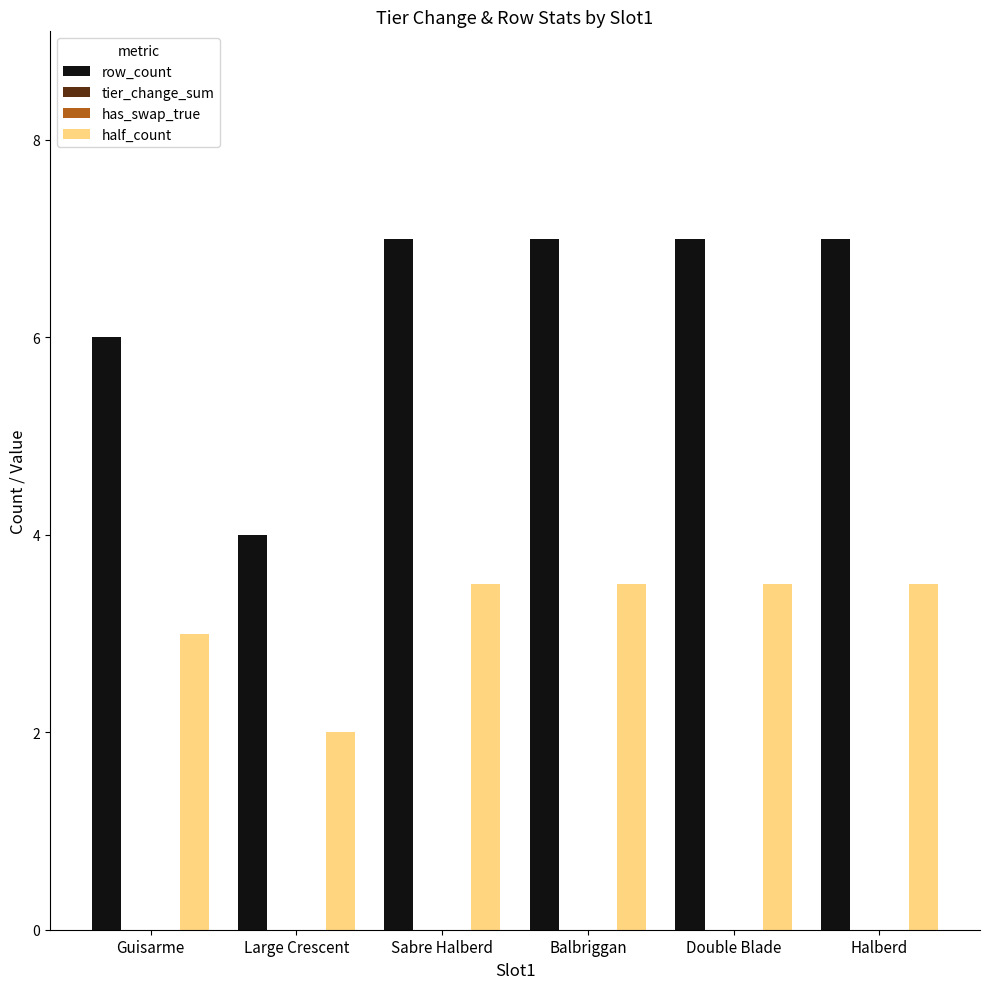

What is the spread (max minus min) of values at Balbriggan?

7.0